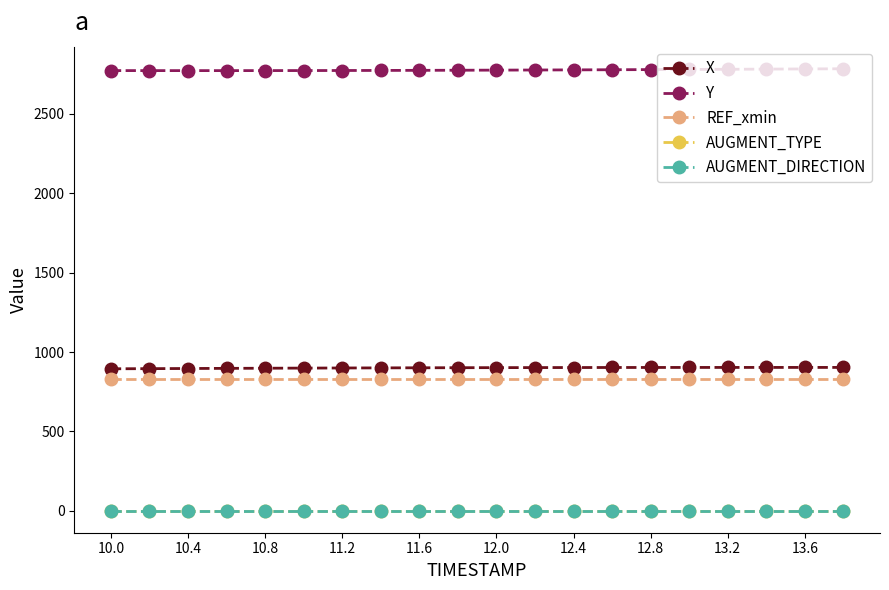

Does the chart have visible grid lines?

No